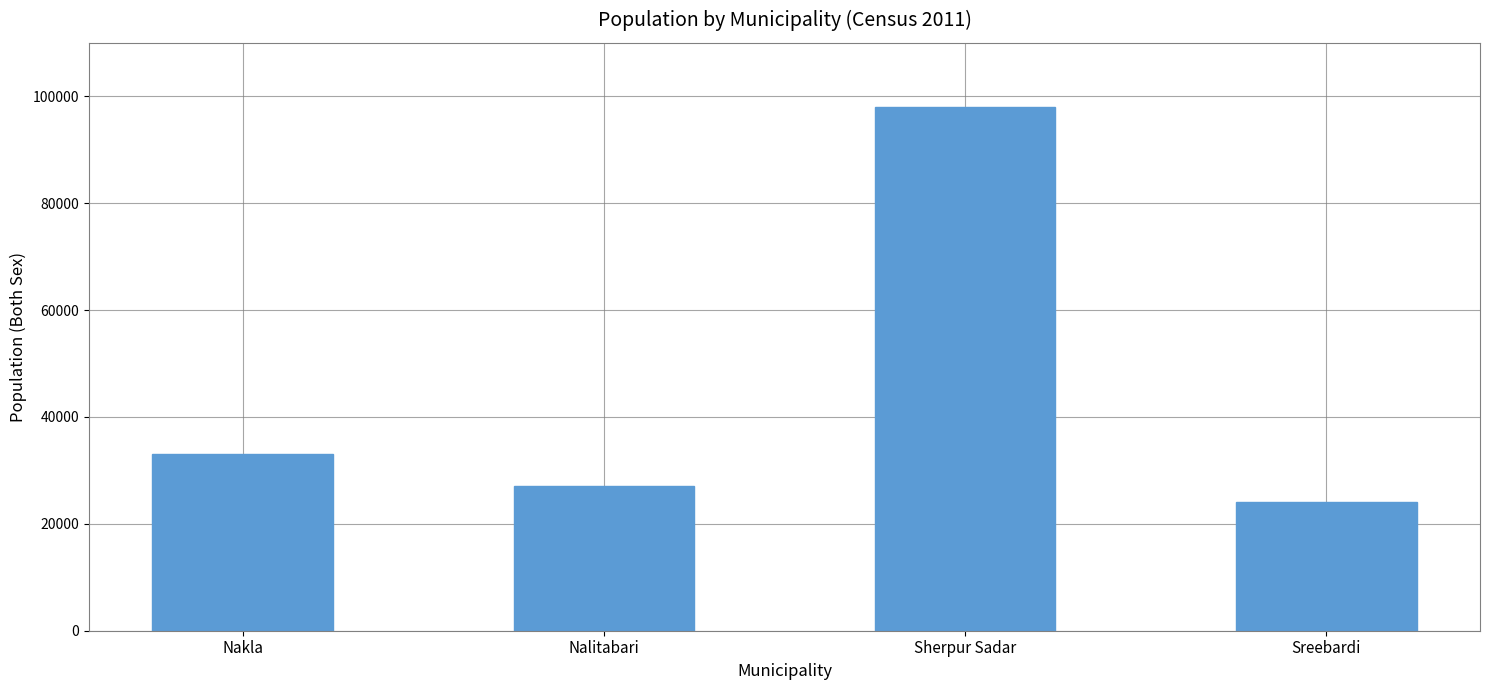

Is it true that the value at Sreebardi is 24169?

True